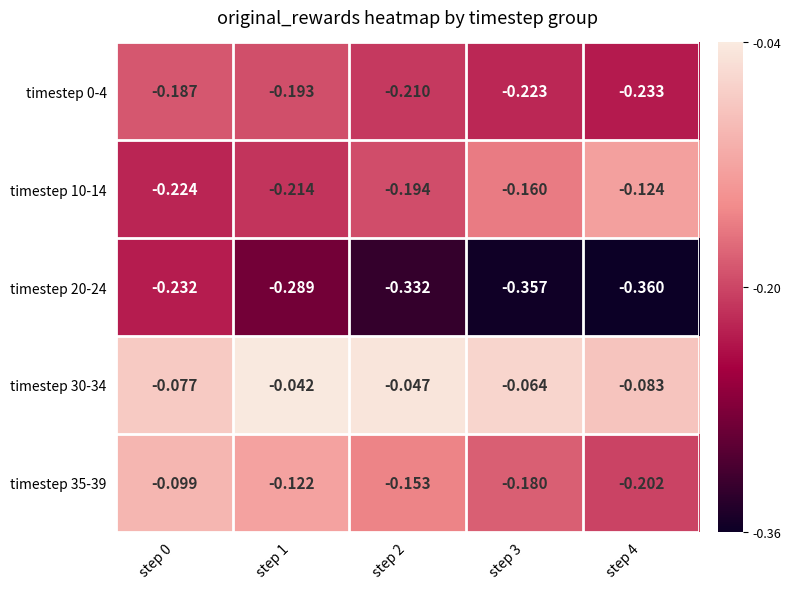

Is the value of timestep 10-14 at step 1 greater than the value of timestep 30-34 at step 0?

No